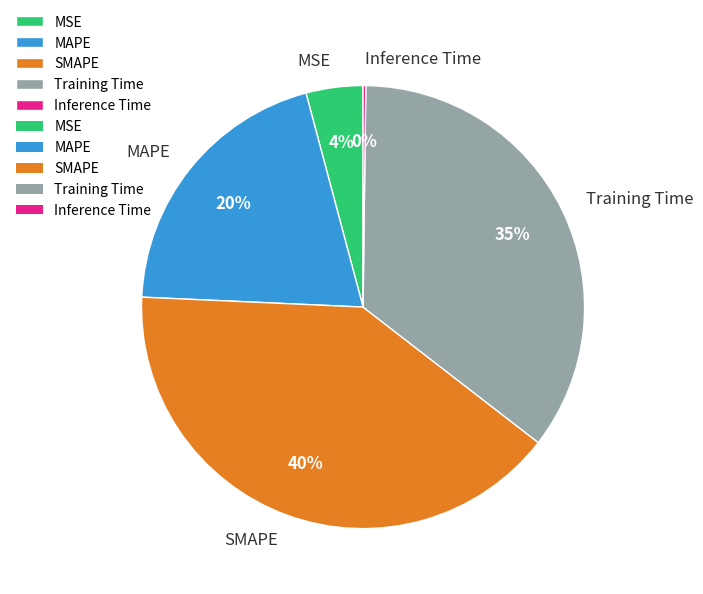

The MSE slice represents 18% of the pie. True or false?

False